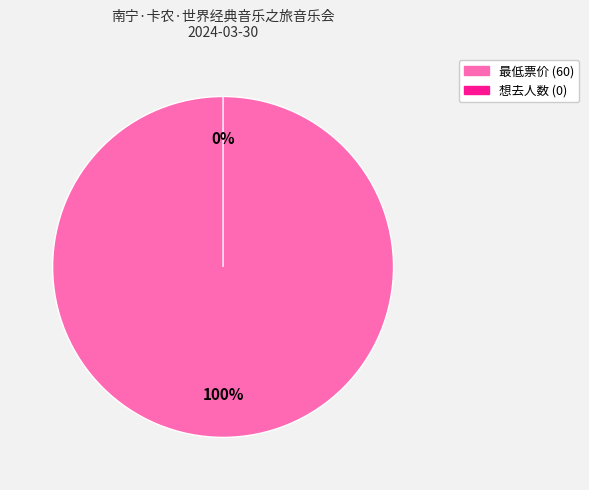

Rank the categories by value from lowest to highest.

想去人数 (0), 最低票价 (60)